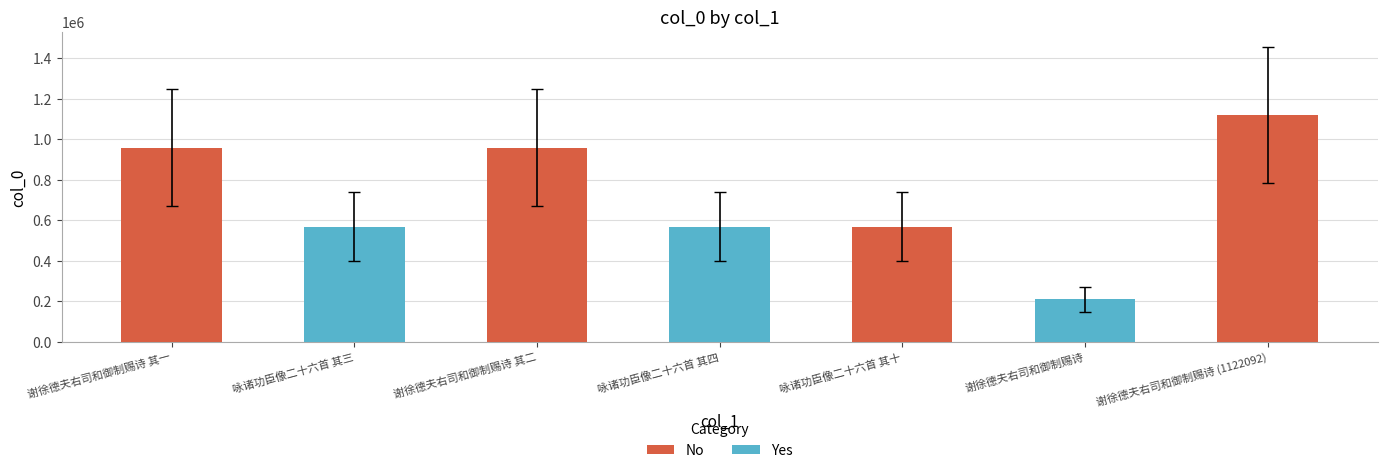

List the labels in order of value, largest first.

谢徐德夫右司和御制赐诗 (1122092), 谢徐德夫右司和御制赐诗 其二, 谢徐德夫右司和御制赐诗 其一, 咏诸功臣像二十六首 其十, 咏诸功臣像二十六首 其四, 咏诸功臣像二十六首 其三, 谢徐德夫右司和御制赐诗